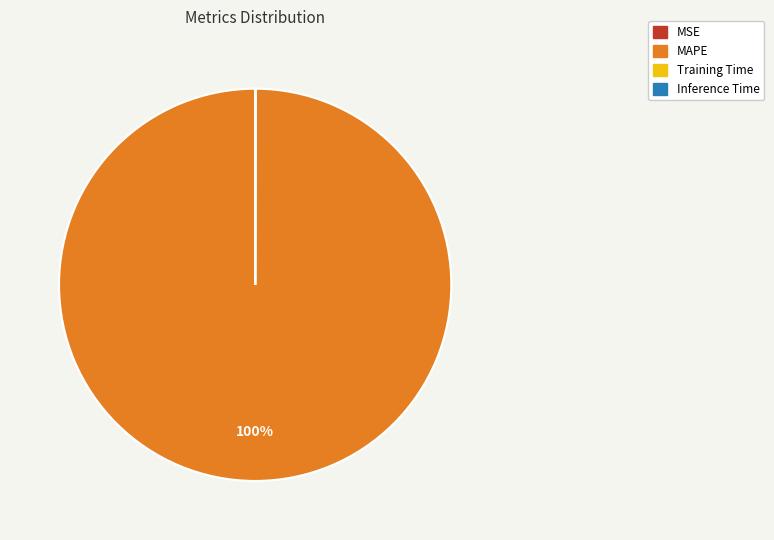

To the nearest percent, what is the difference between the largest and smallest slice percentages?

100%